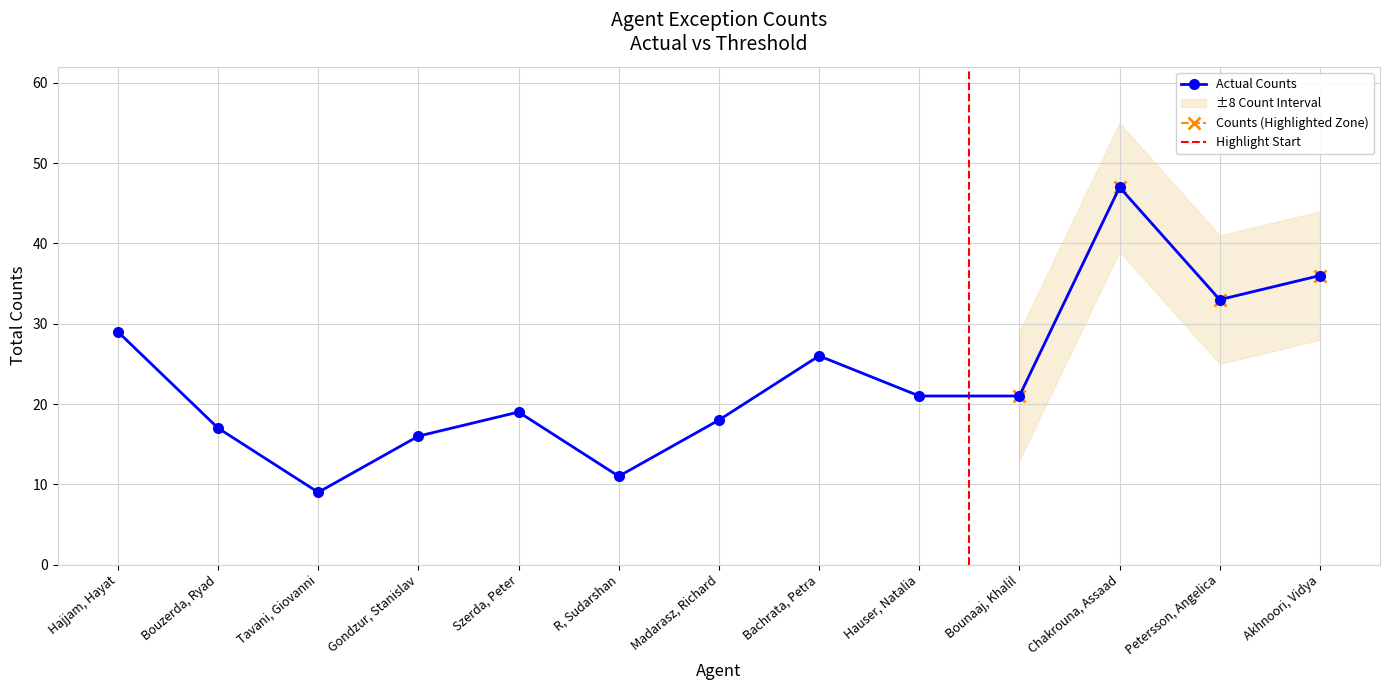

How many data points are above 21?

5